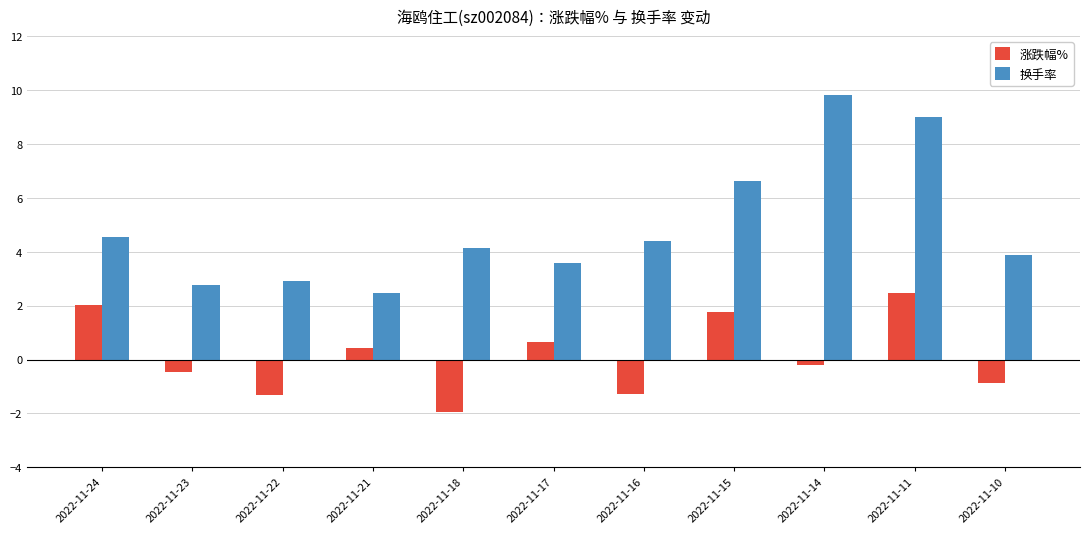

What is the value of the 换手率 bar at the 4th from the left?

2.5